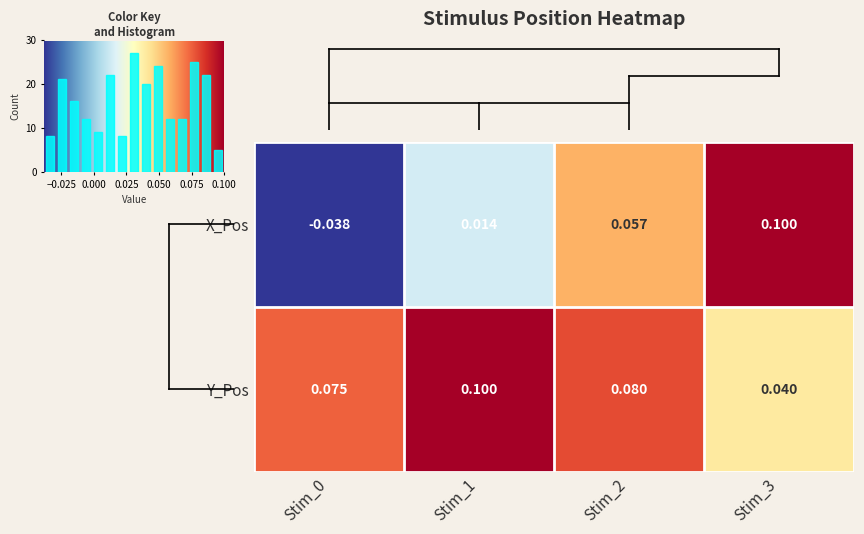

At Stim_2, list the series in order from largest to smallest.

Y_Pos, X_Pos